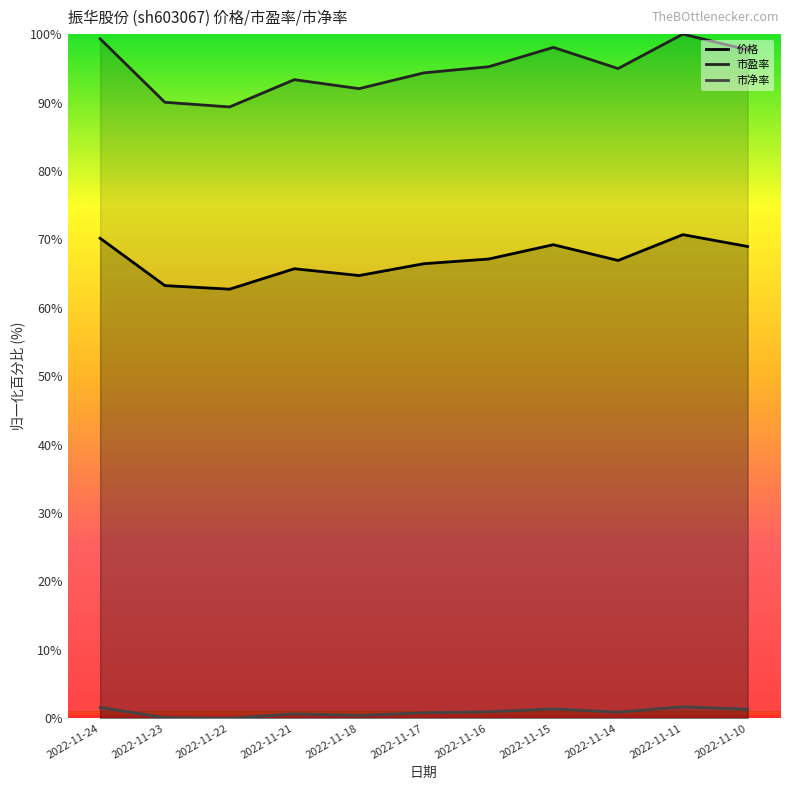

Between 2022-11-17 and 2022-11-16, which is larger?

2022-11-16